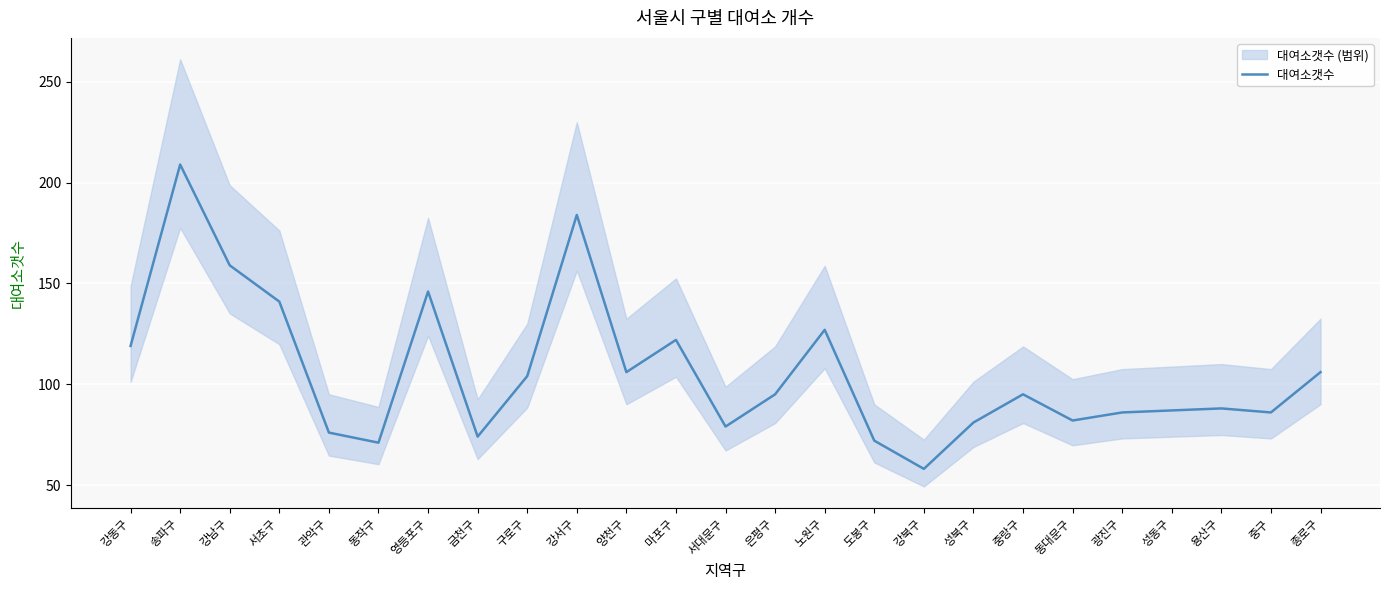

The chart shows a value of 88 at 용산구. True or false?

True